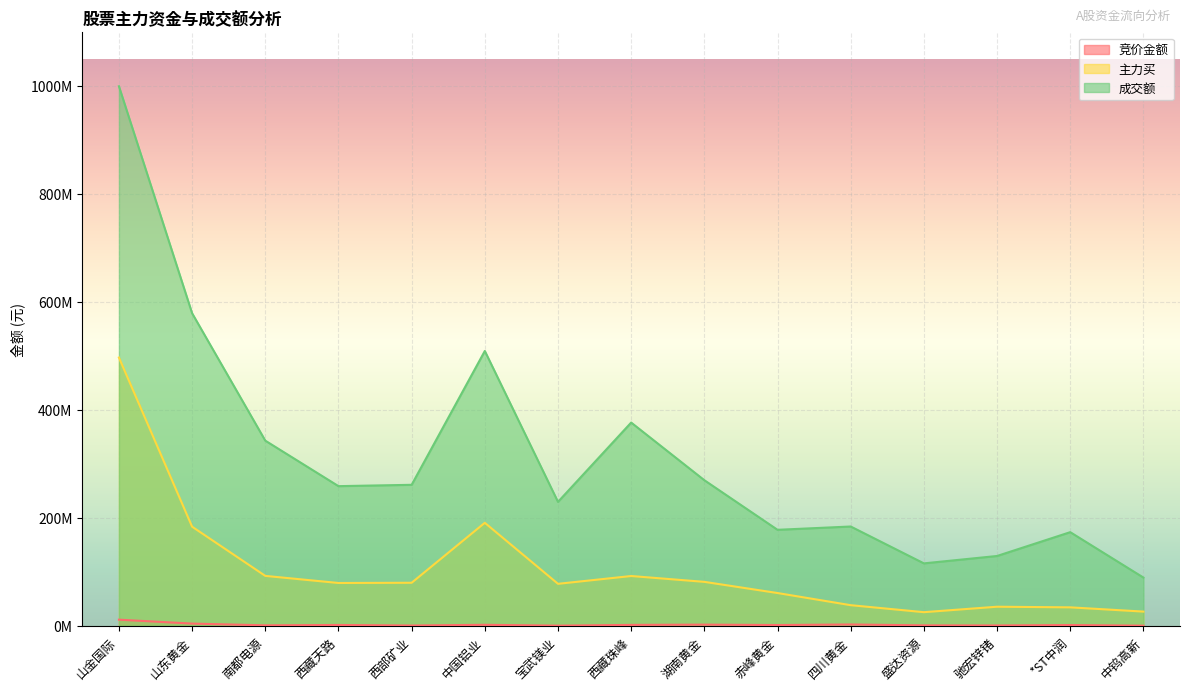

True or false: 主力买 and 成交额 intersect in this chart.

False